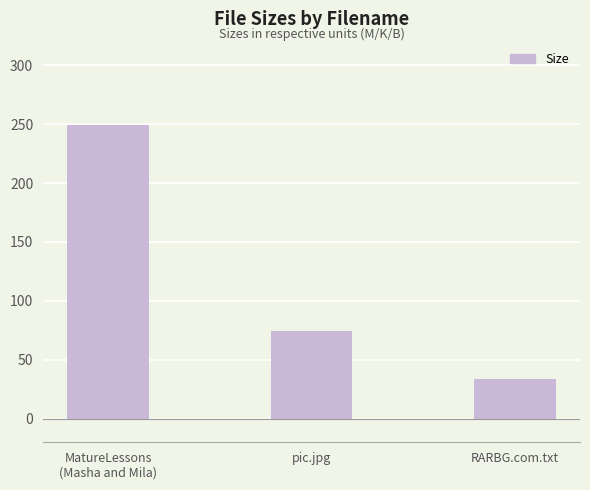

List the labels in order of value, smallest first.

RARBG.com.txt, pic.jpg, MatureLessons
(Masha and Mila)